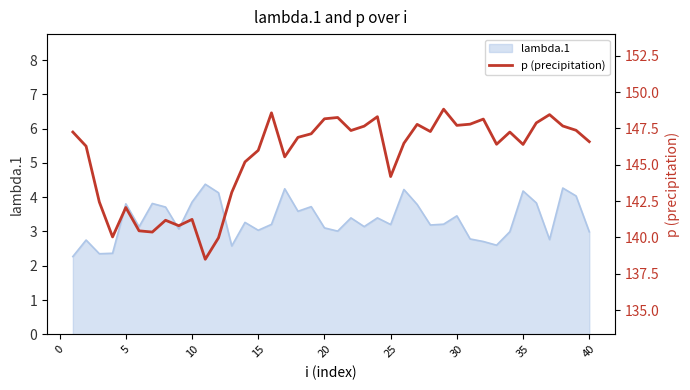

What is the value of the 30th point from the left?

147.7